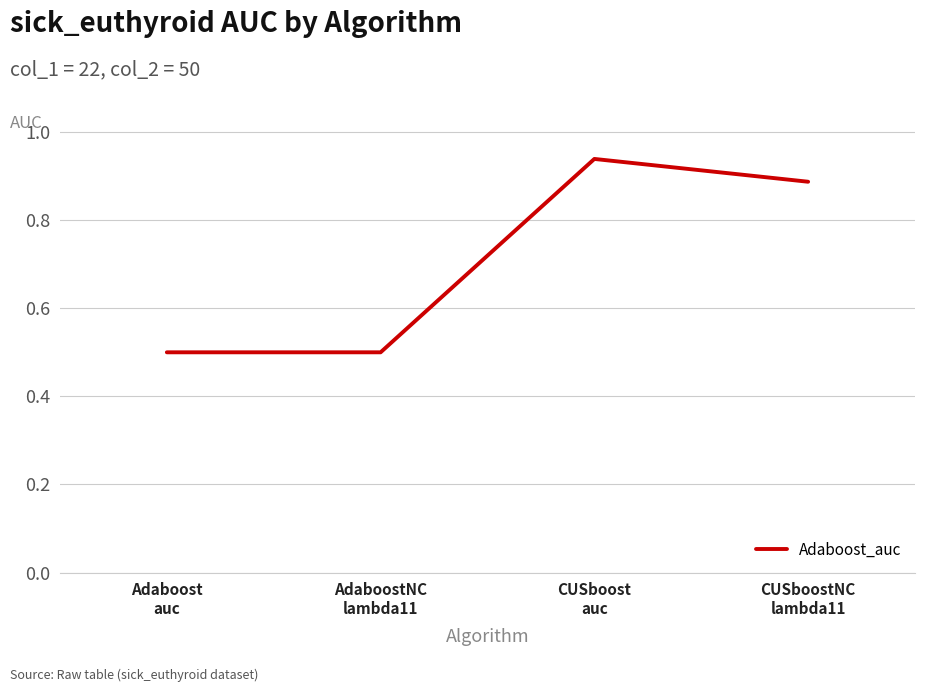

True or false: there are more than 1 points higher than both neighbors.

False